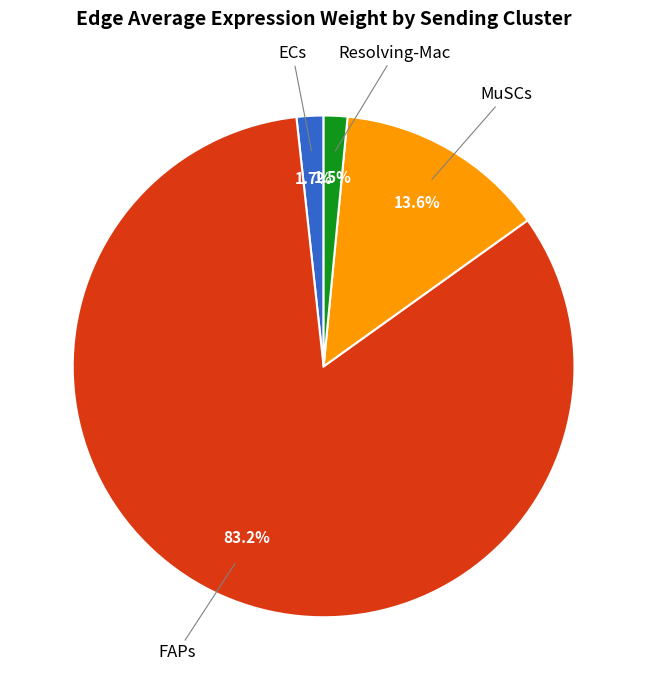

How many slices are in this pie chart?

4